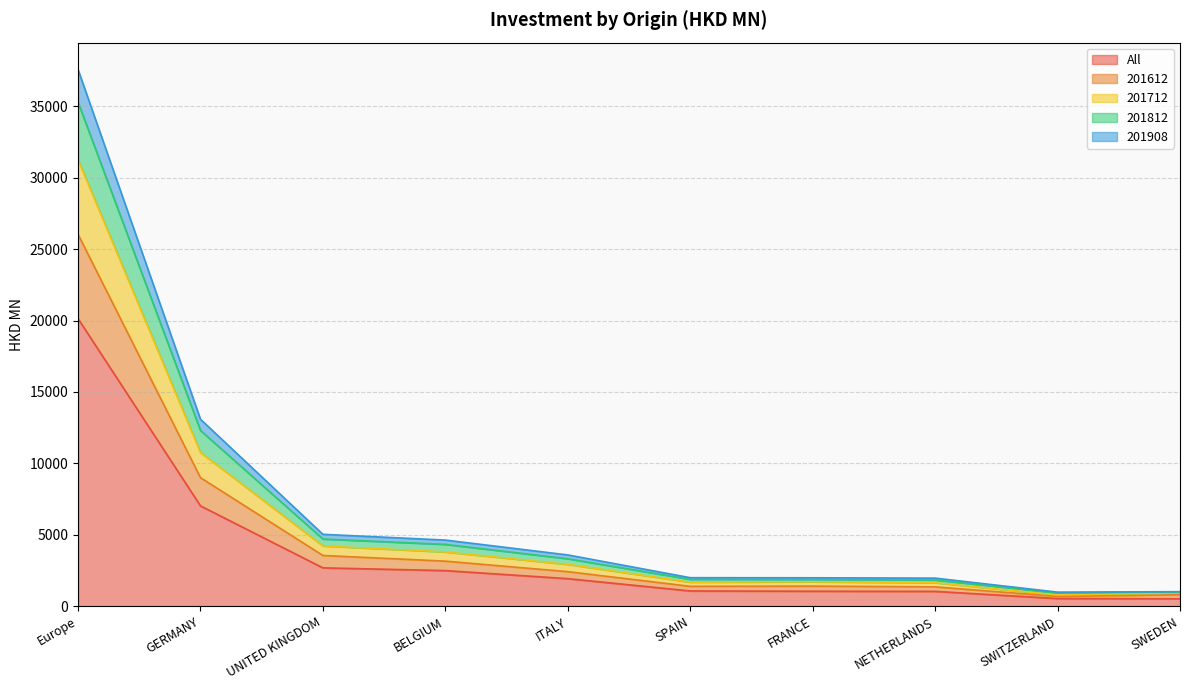

What is the difference between the maximum and minimum values in the 201908 series?

34345.4